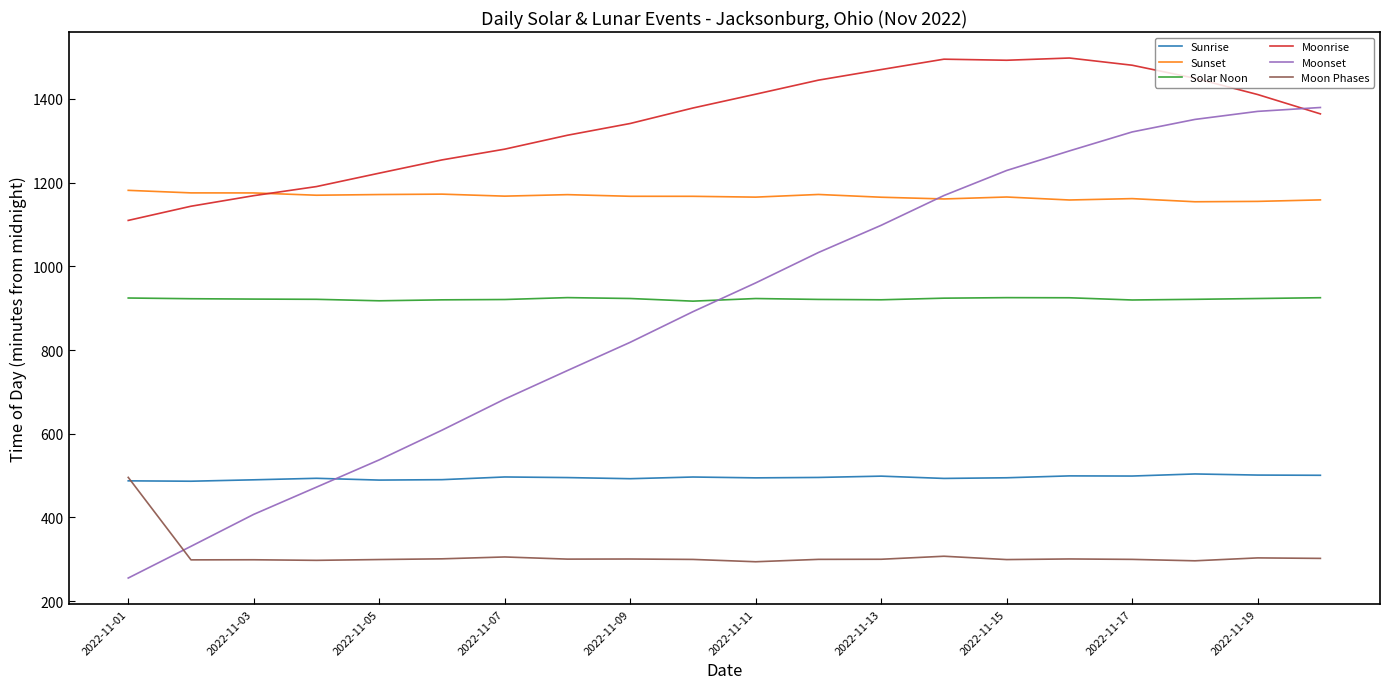

Which series has the largest range (max minus min)?

Moonset